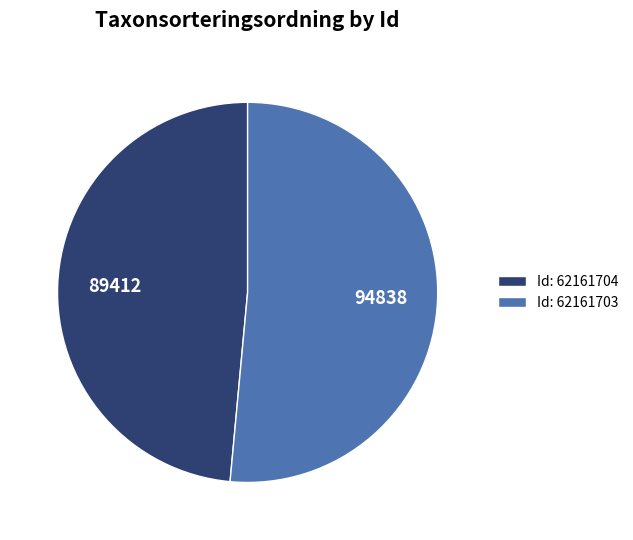

Rank the categories by value from highest to lowest.

Id: 62161703, Id: 62161704